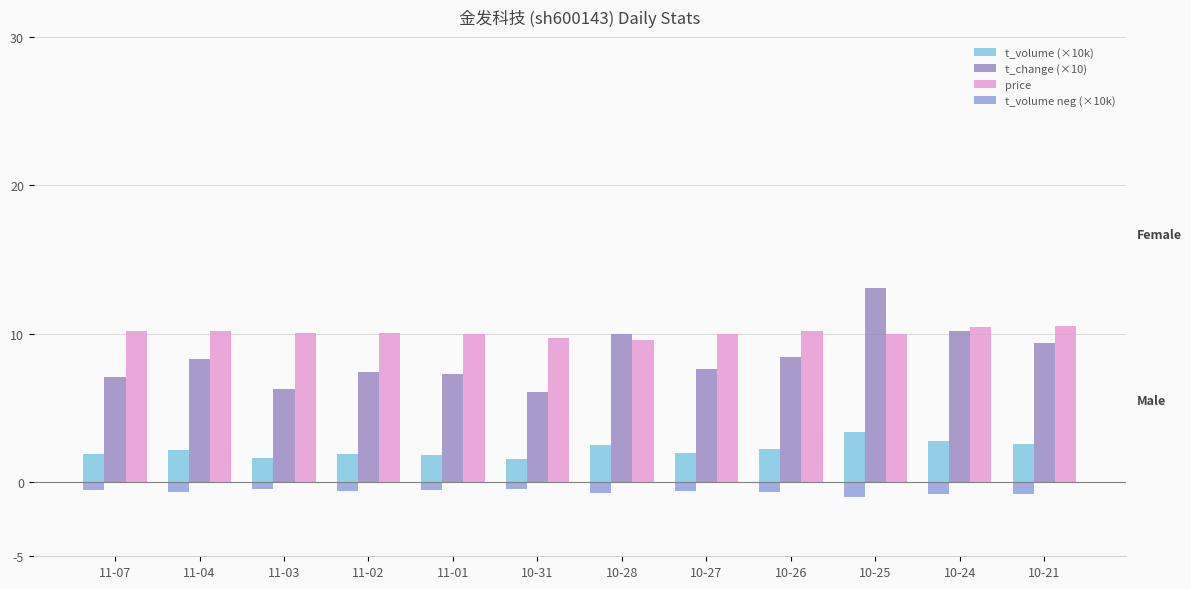

What is the spread (max minus min) of values at 11-03?

10.5